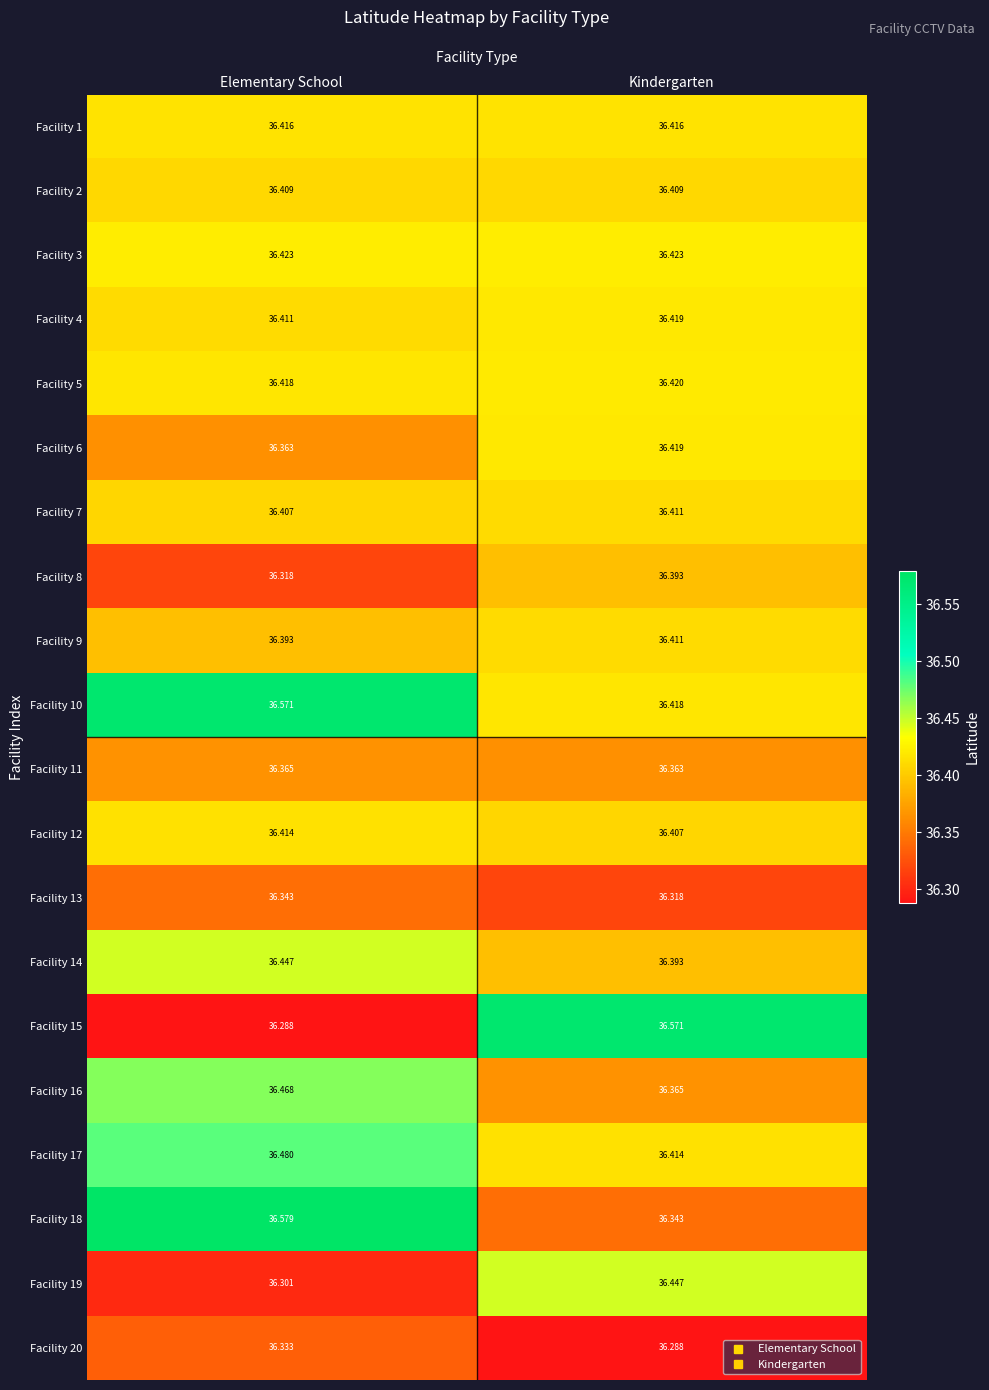

At which category is the sum across all series the highest?

Elementary School